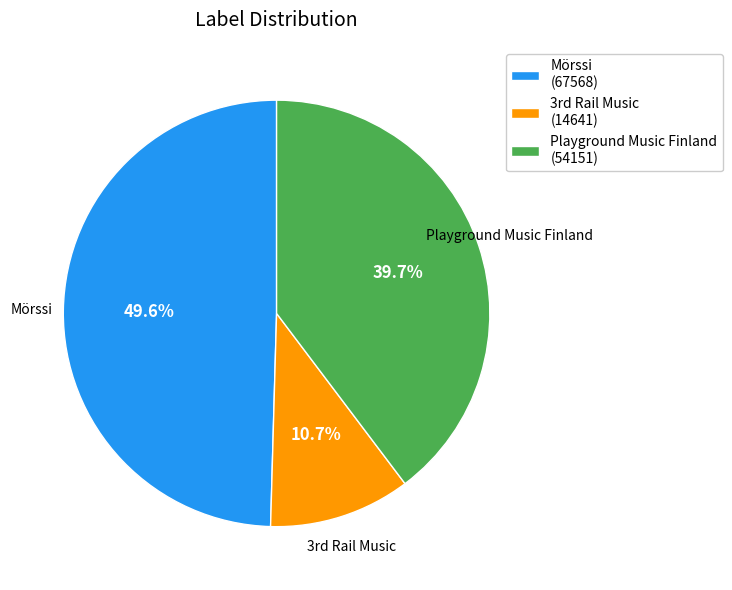

To the nearest percent, what is the average slice percentage?

33%